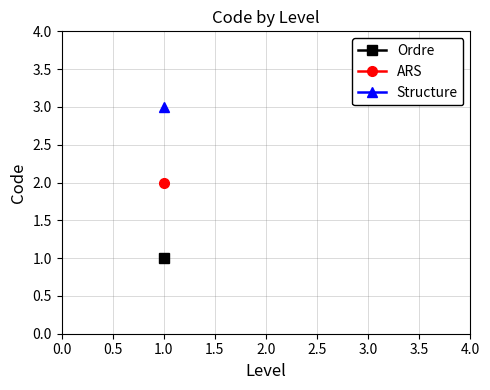

Is this an area chart (filled region under the line)?

No